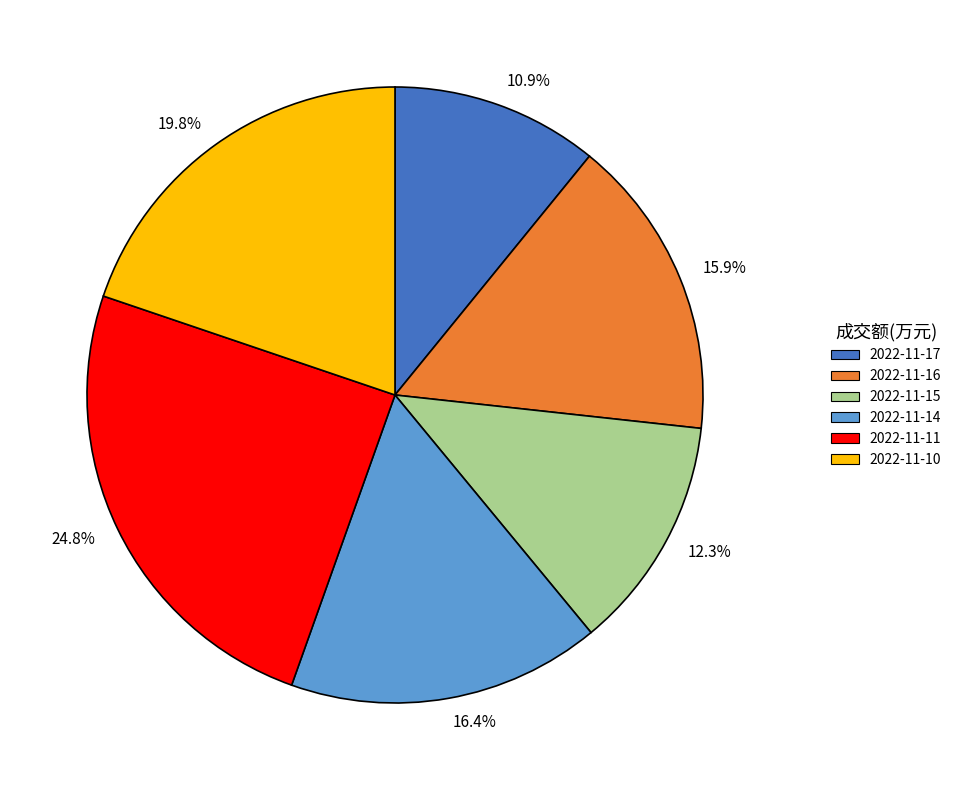

What portion of the pie excludes 2022-11-16?

84.1%